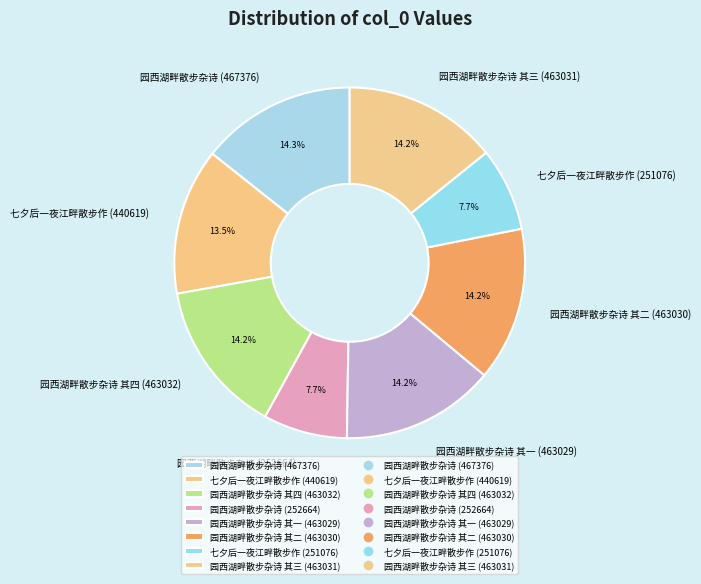

What percentage is NOT represented by 园西湖畔散步杂诗 其二 (463030)?

85.8%